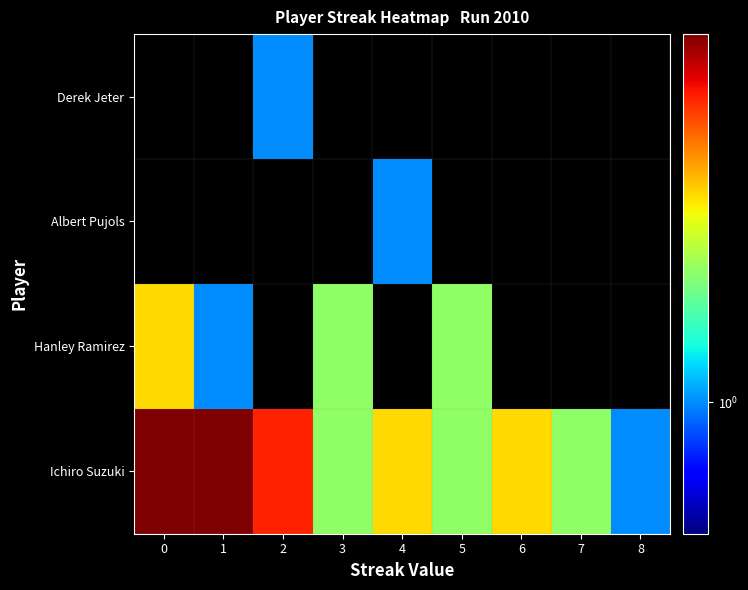

The Hanley Ramirez series shows 2.0 at 3. True or false?

True